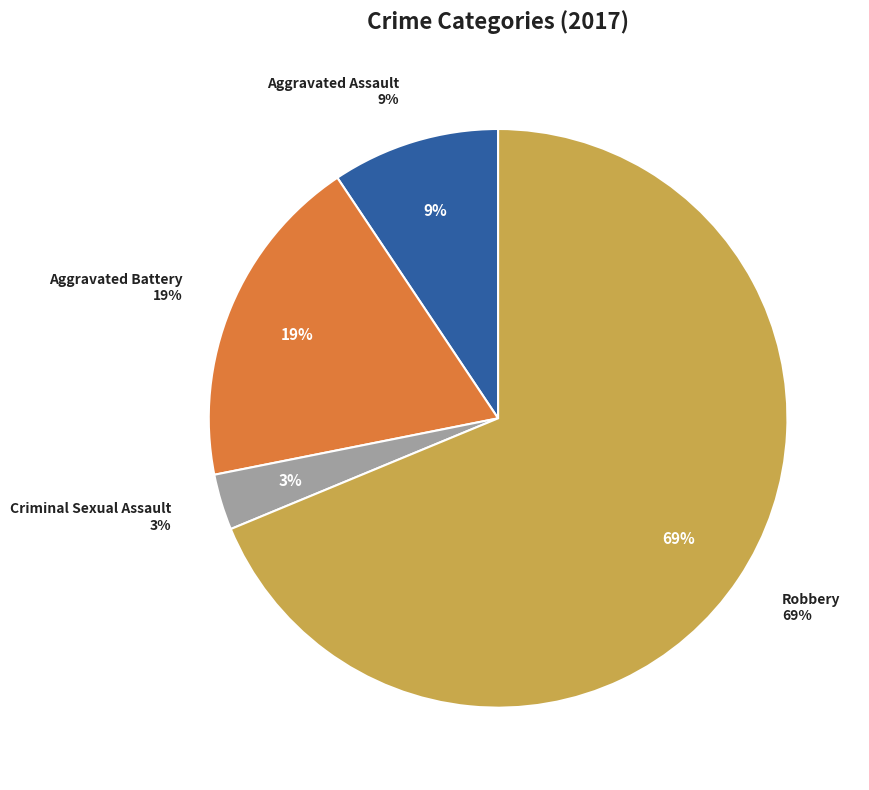

Which has a higher value, Aggravated Assault or Robbery?

Robbery